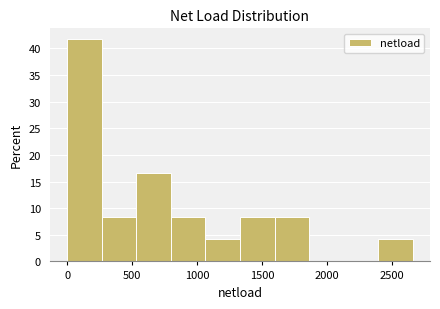

How tall is the bar that spans 1350 to 1600 on the x-axis? Neither the bar edges nor the heights are printed on the chart, so give them approximately, as read against the axes.

8.5